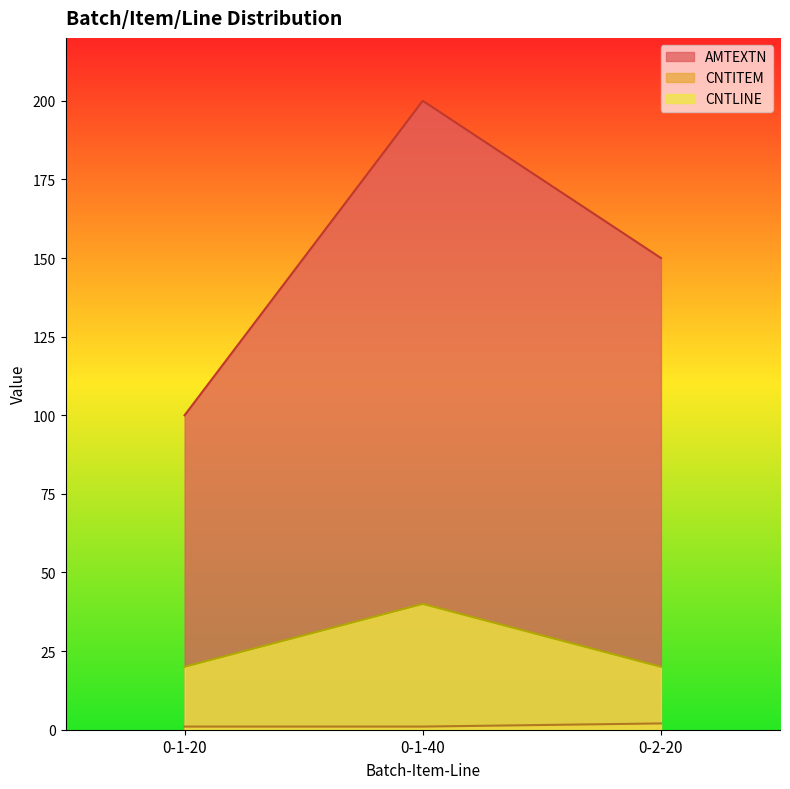

Reading left to right, list all the values displayed in this chart.

AMTEXTN: 100	200	150
CNTITEM: 1	1	2
CNTLINE: 20	40	20